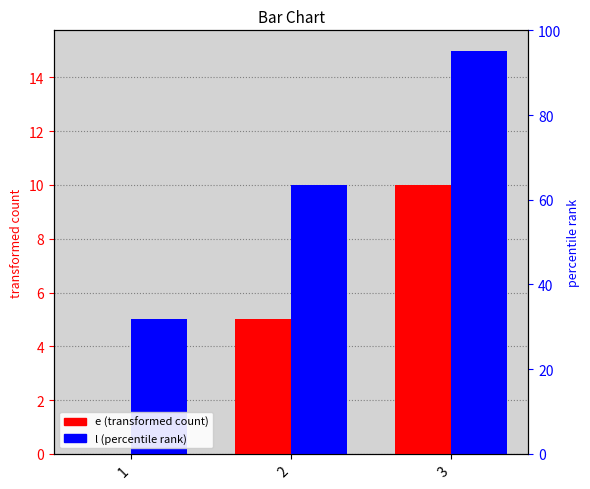

True or false: e has a value of 10 at 3.

True